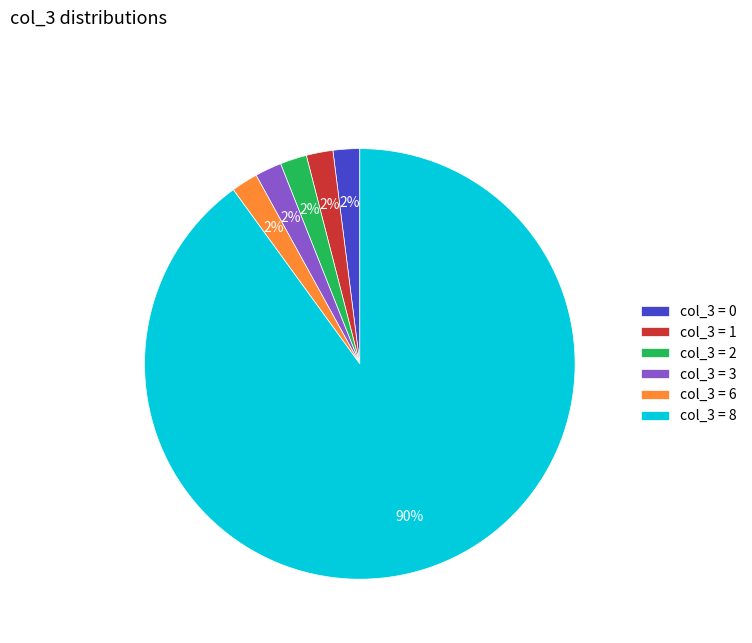

Which category has the biggest portion of the pie?

col_3 = 8